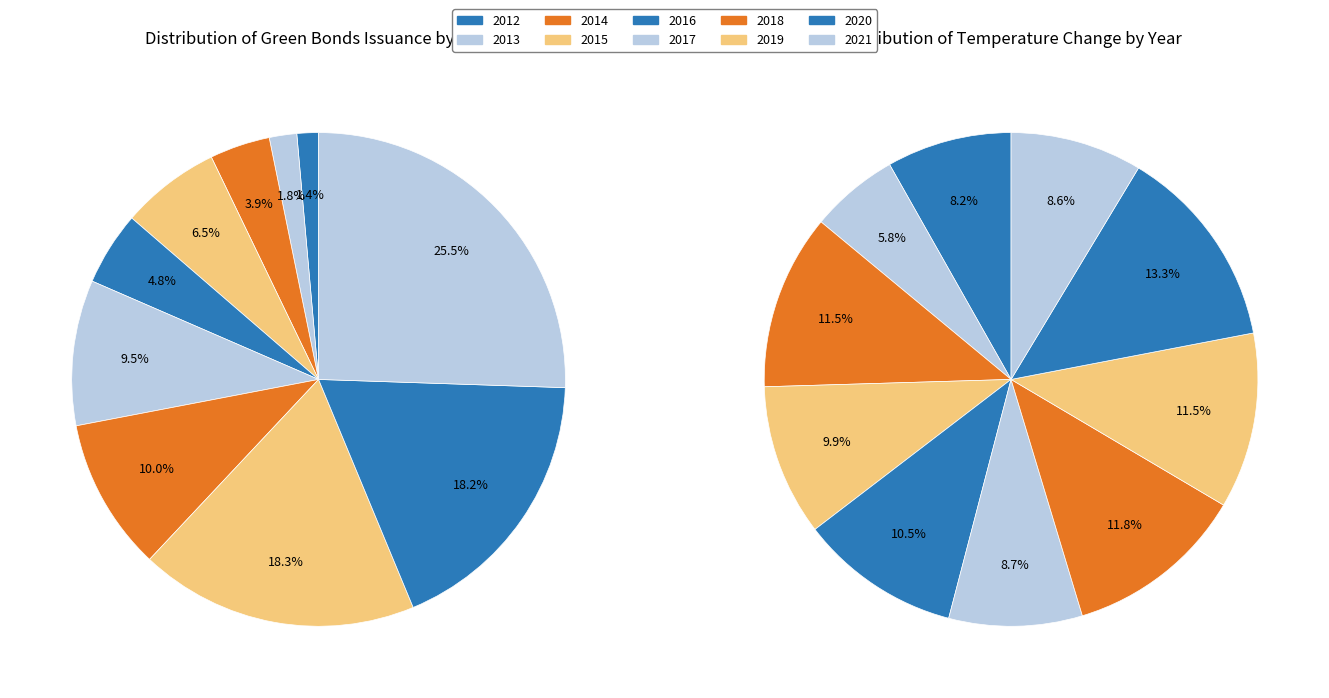

True or false: 2012 accounts for 1% of the total.

False